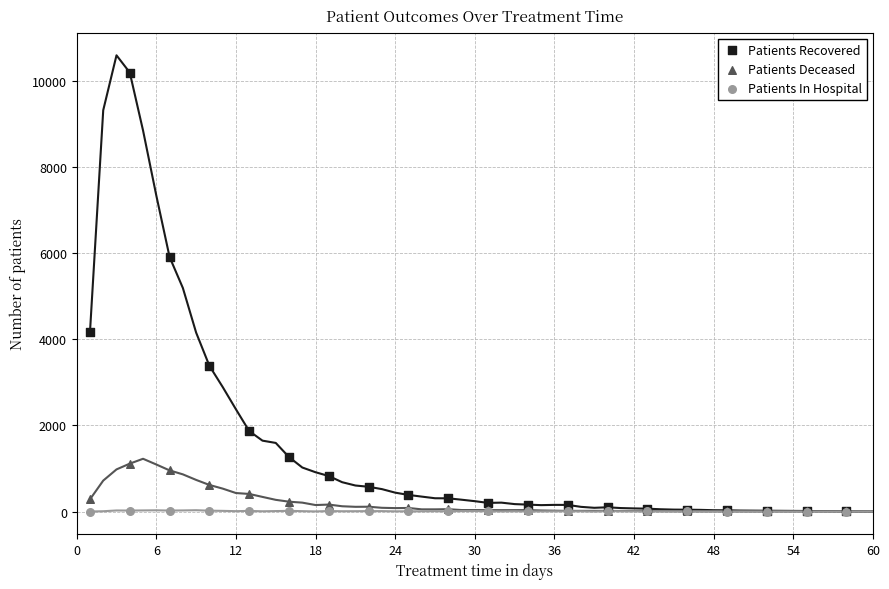

Across all series, what Y value is closest to 5099?

5912